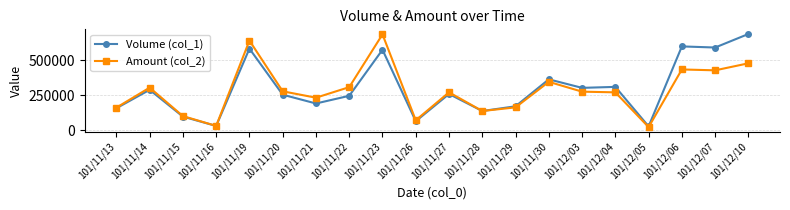

At 101/12/04, list the series in order from largest to smallest.

Volume (col_1), Amount (col_2)